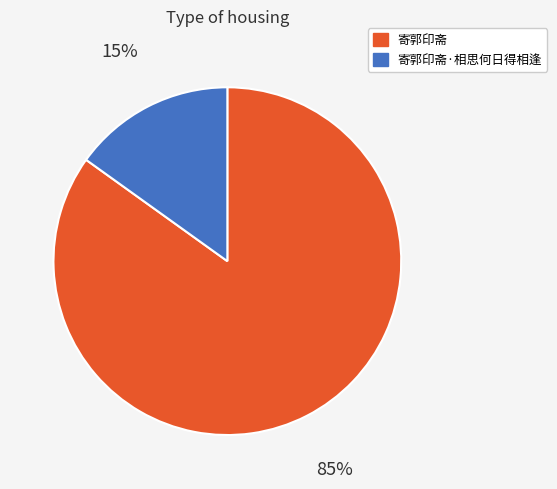

How many segments does this pie chart have?

2